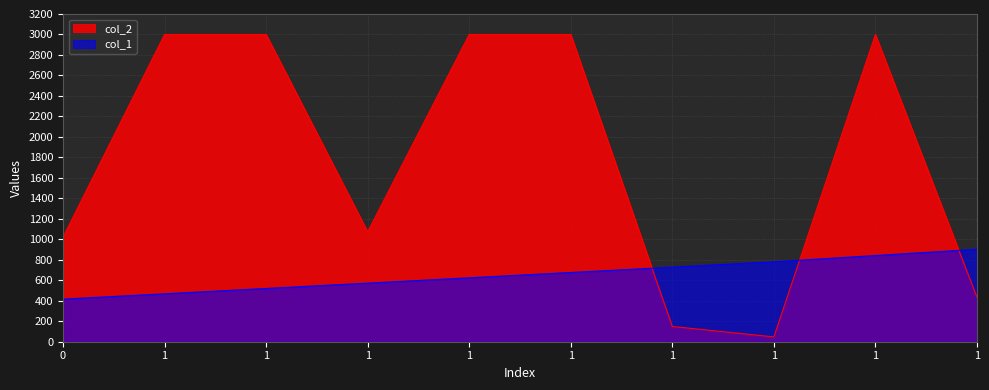

List the series in order of their peak value, lowest first.

col_1, col_2